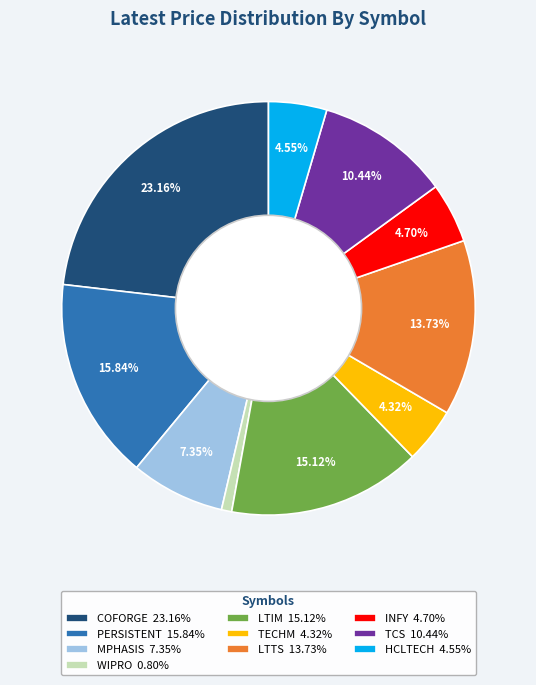

To the nearest percent, what portion does TCS represent?

10%